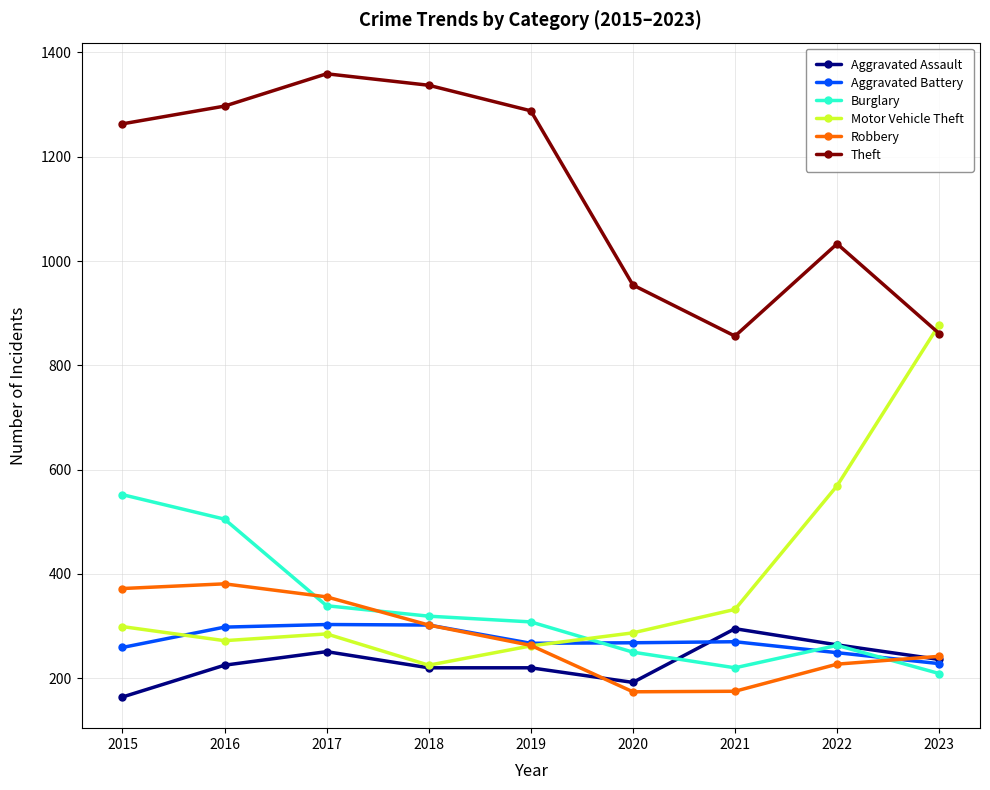

Which series has the largest range (max minus min)?

Motor Vehicle Theft